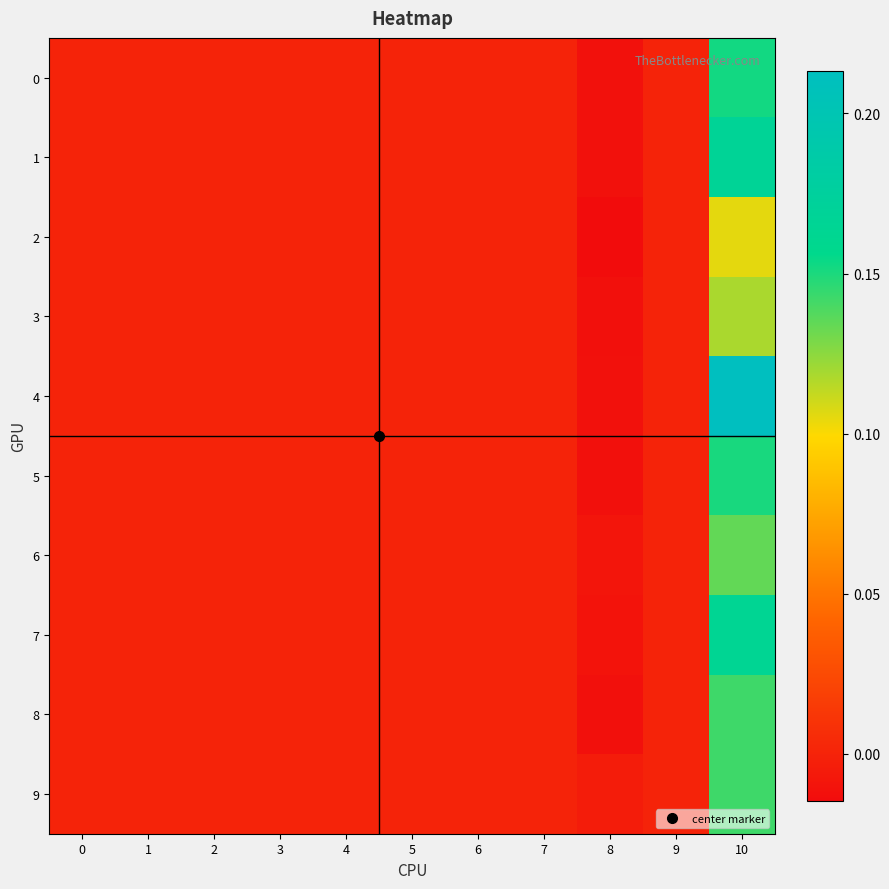

At which category does the chart reach its minimum across all series?

8